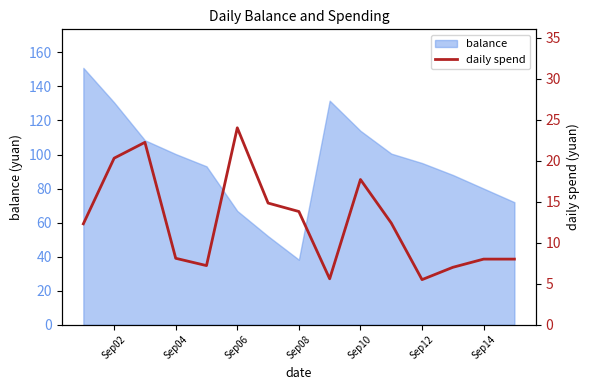

How many lines are shown in the chart?

1